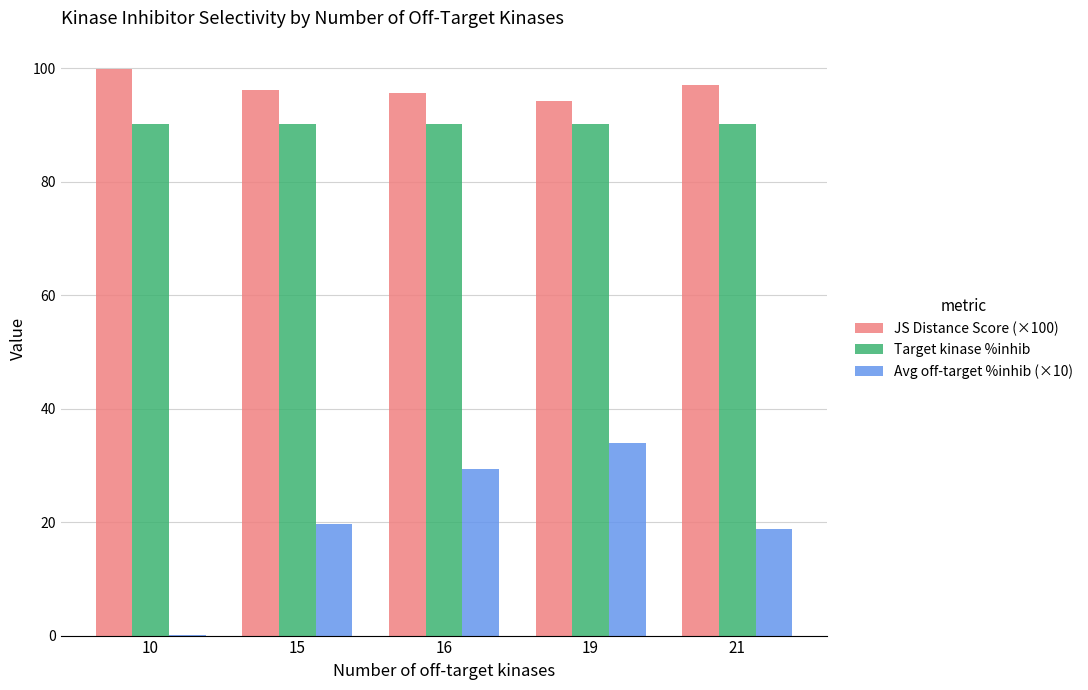

What is the sum of all Target kinase %inhib values?

450.6